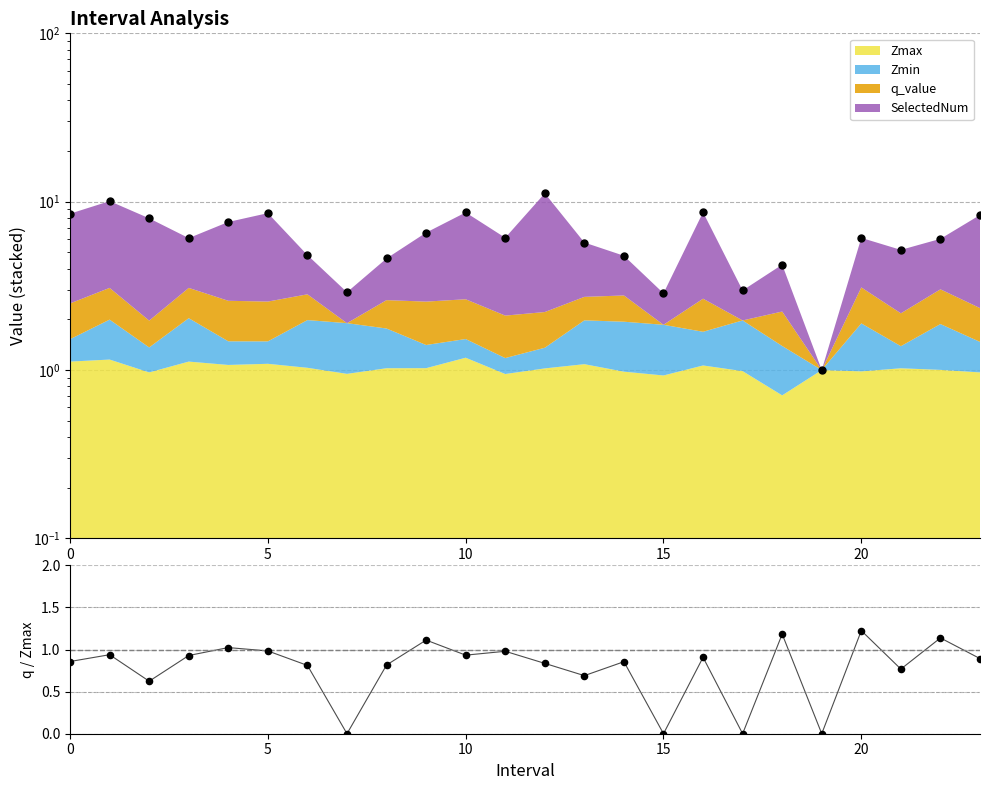

Is the value of q/Zmax at 10 greater than the value of Total at 7?

No